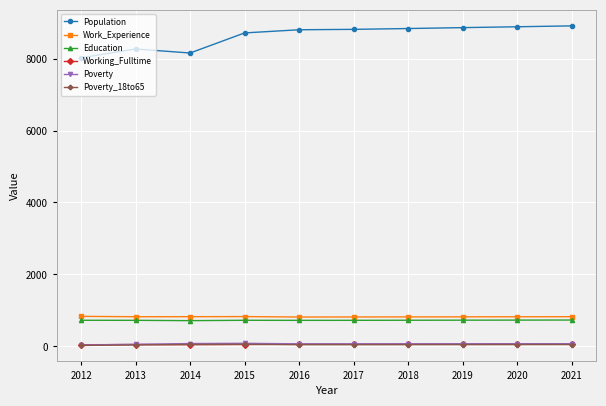

What is the difference between the maximum and minimum values in the Education series?

17